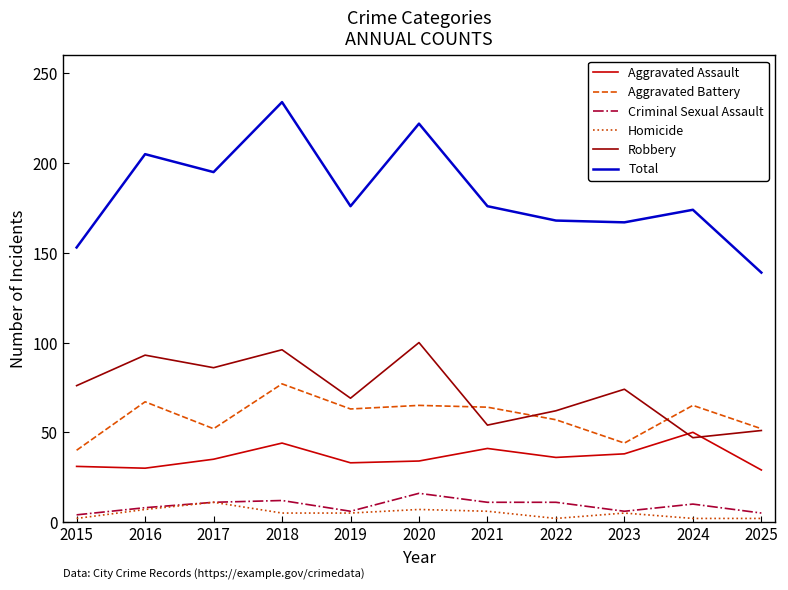

True or false: Total has more than 1 points higher than both neighbors.

True